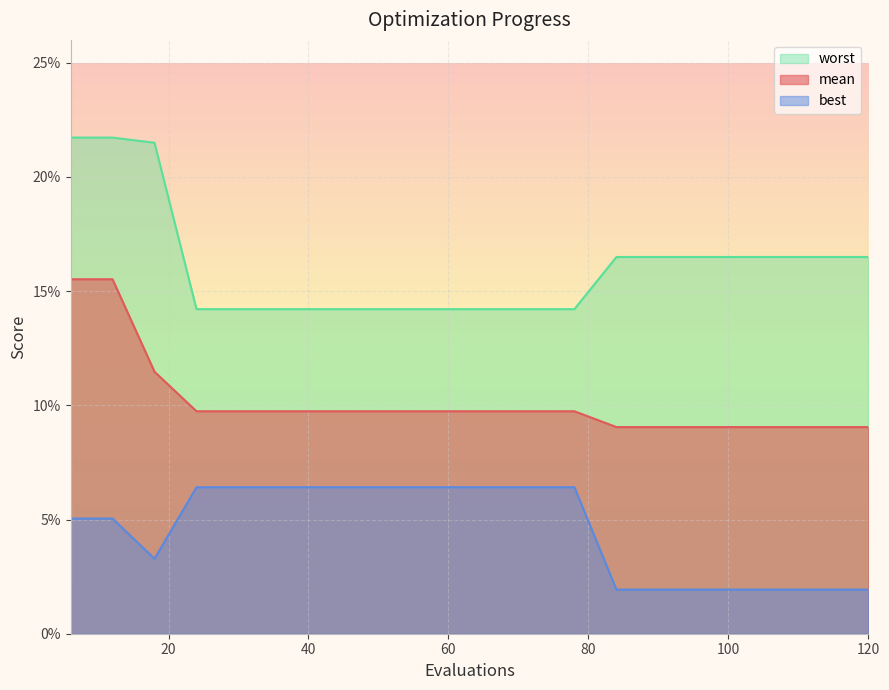

List the series in order of their overall mean, highest first.

worst, mean, best